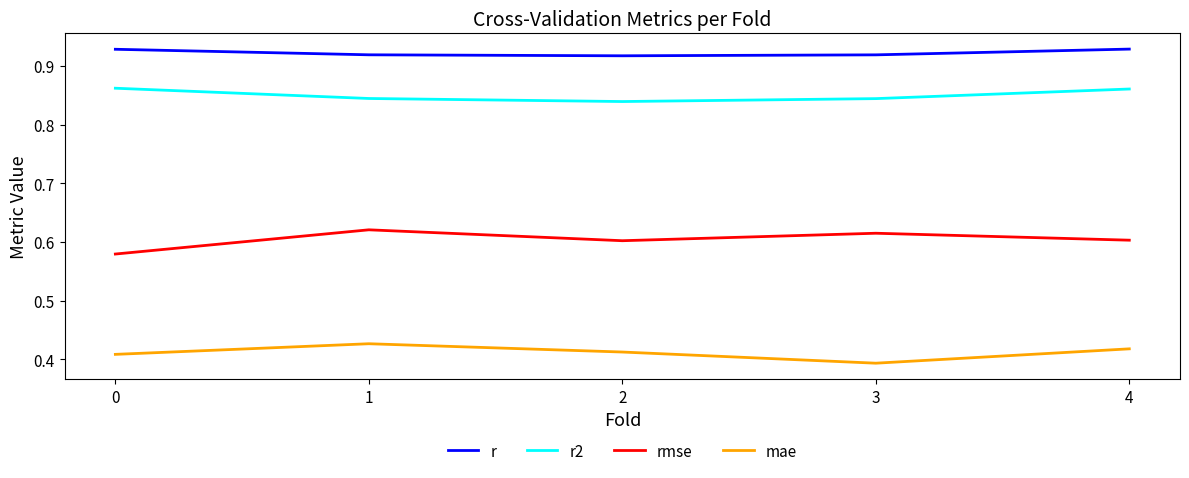

Is it true that rmse equals 0.6 at 3?

True